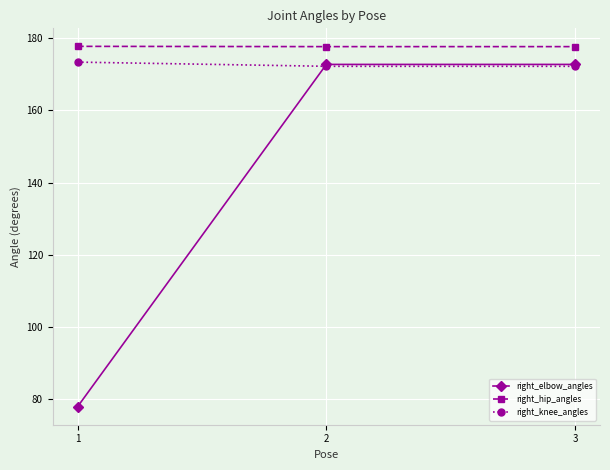

The value of right_elbow_angles at 3 is 172.7. True or false?

True